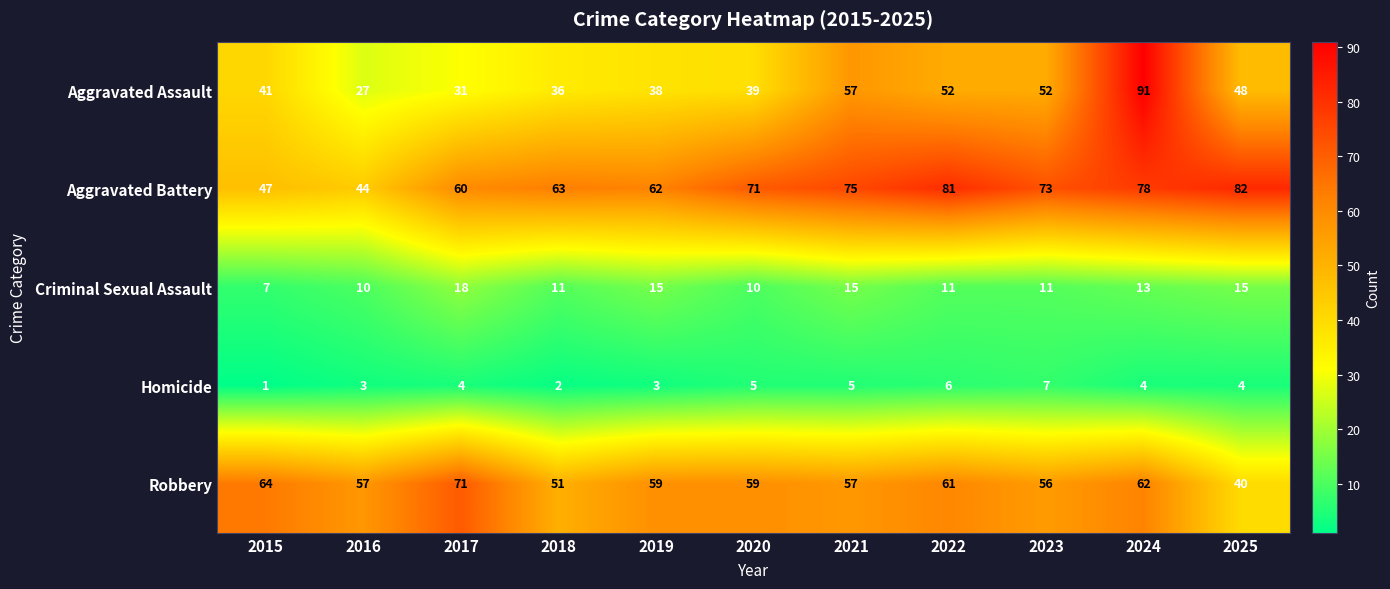

Which series has the largest range (max minus min)?

Aggravated Assault